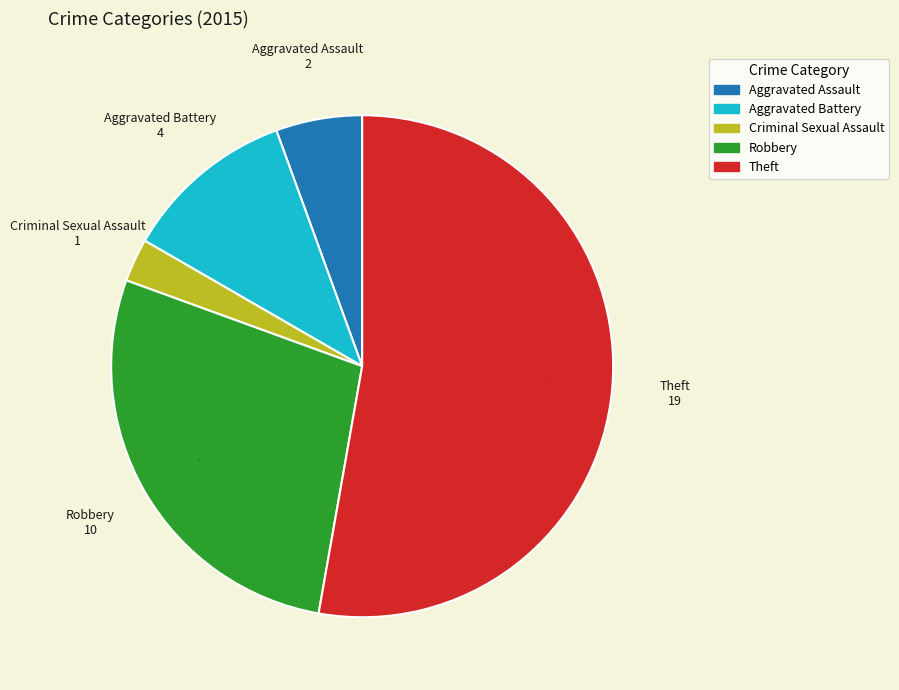

The Criminal Sexual Assault slice represents 3% of the pie. True or false?

True